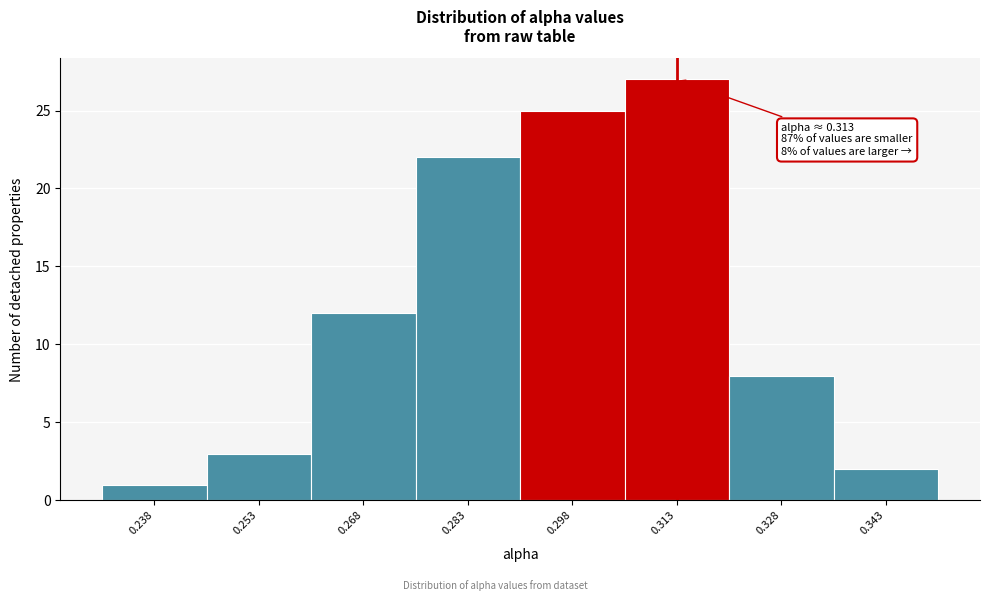

Which range on the x-axis has the tallest bar?

0.306 to 0.320